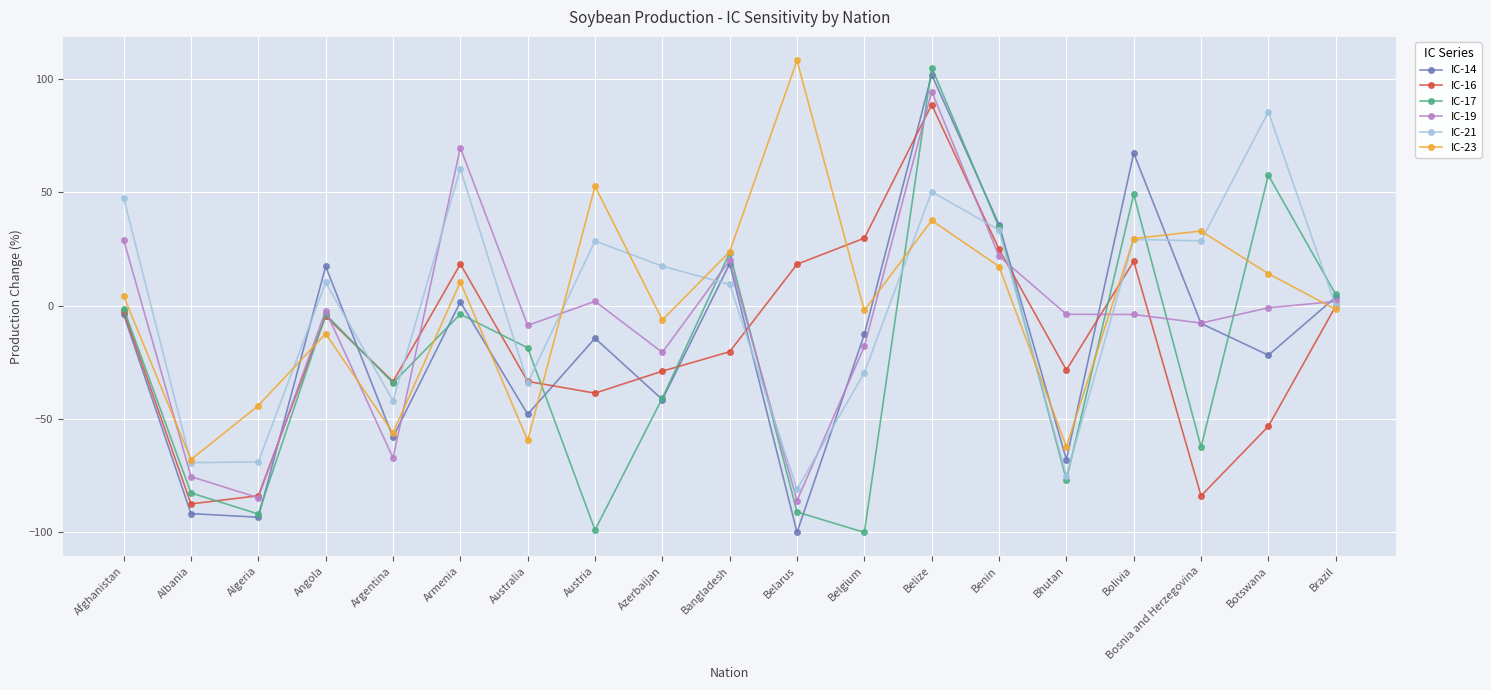

List the series in order of their peak value, lowest first.

IC-21, IC-16, IC-19, IC-14, IC-17, IC-23